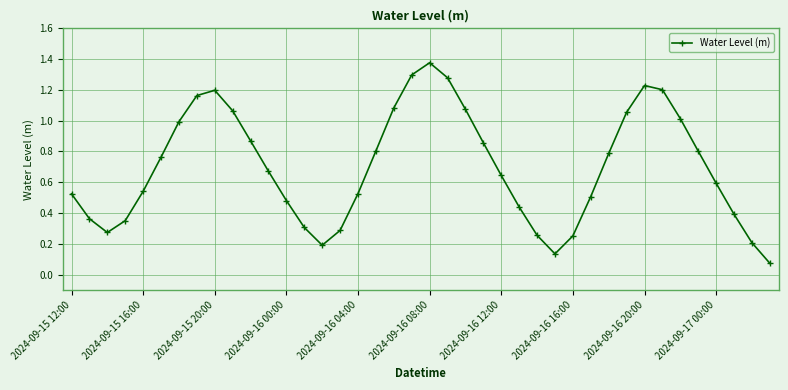

What is the sum of all values?

27.9